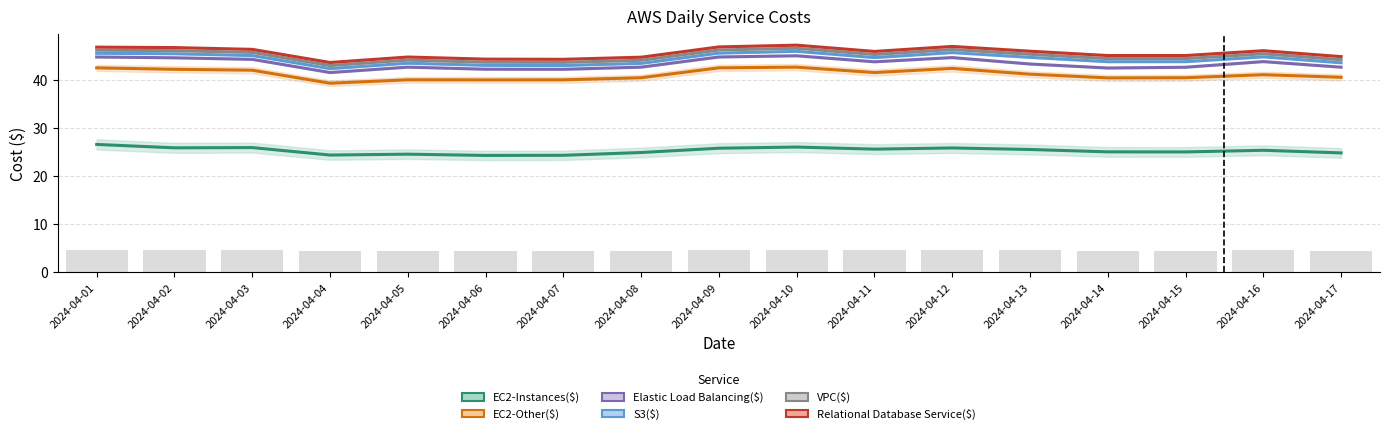

At which category does the chart reach its minimum across all series?

2024-04-06